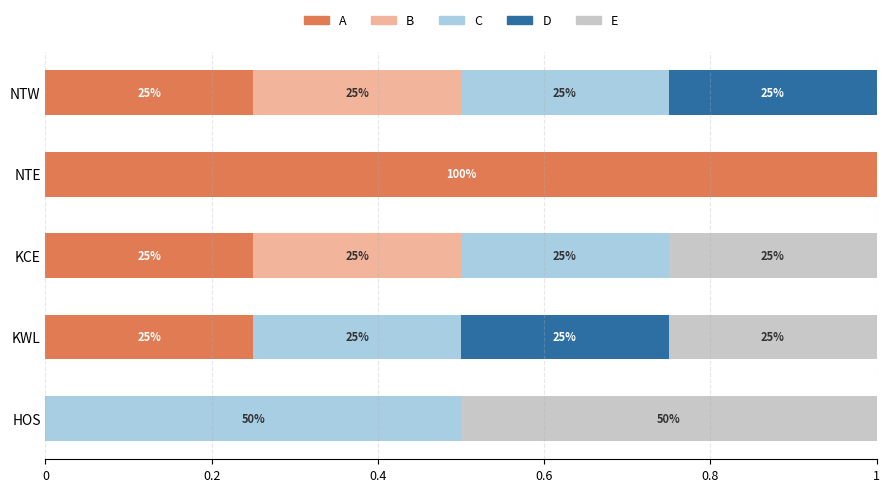

Which series has the largest total across all categories?

A